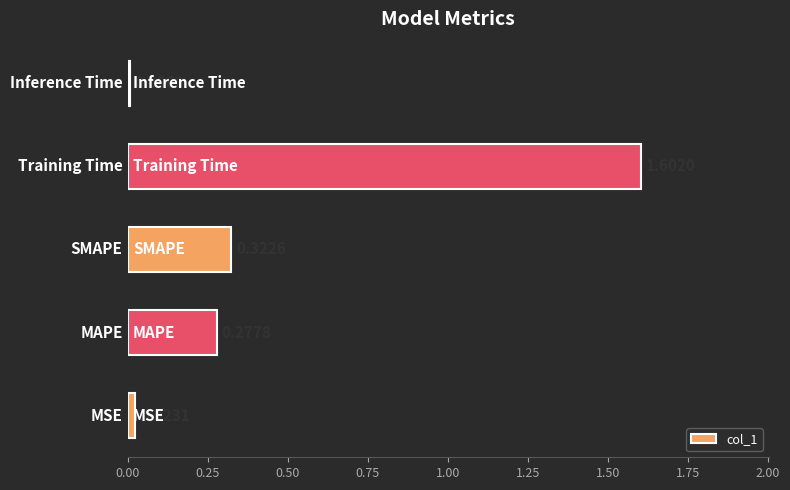

What is the sum of all values?

2.2